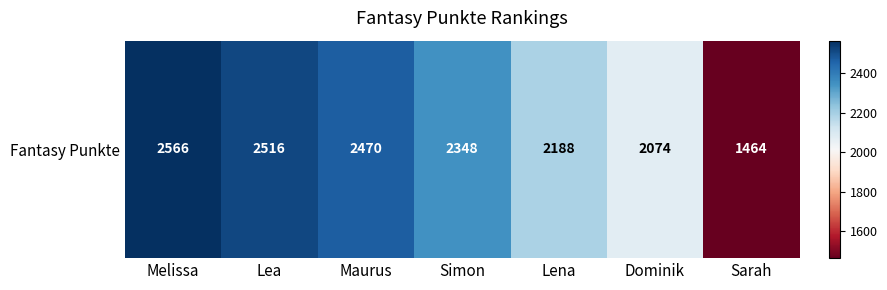

Is it true that the value at Lea is 1700?

False